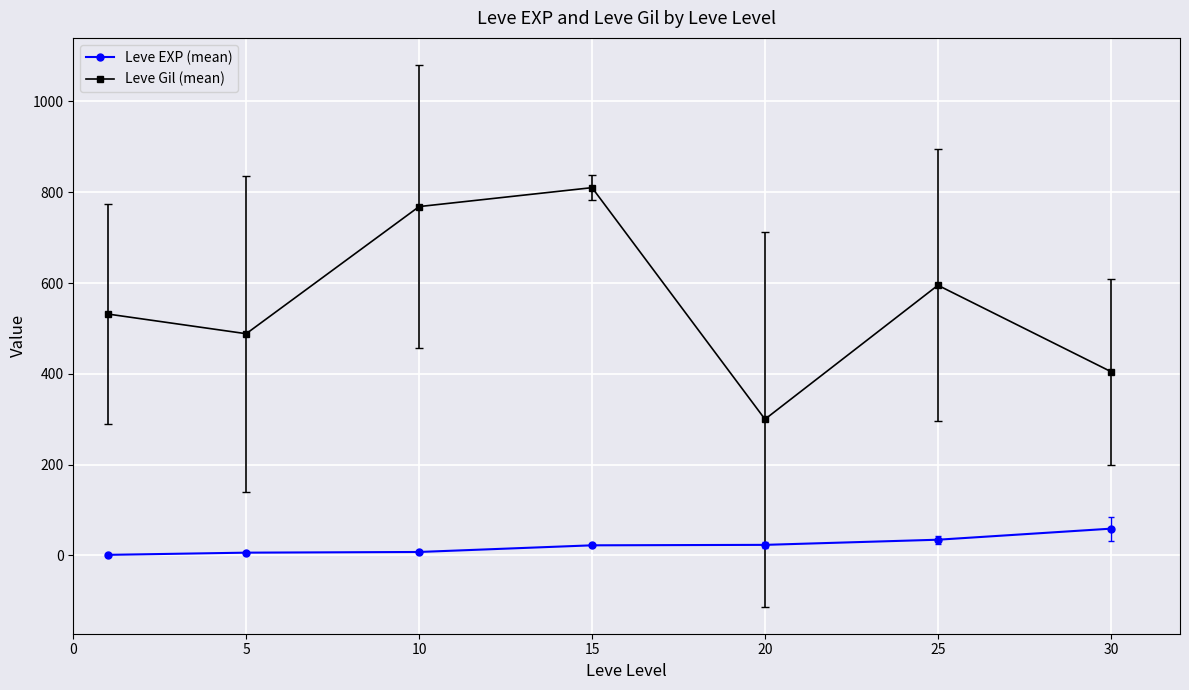

True or false: Leve Gil (mean) and Leve EXP (mean) cross at least once.

False